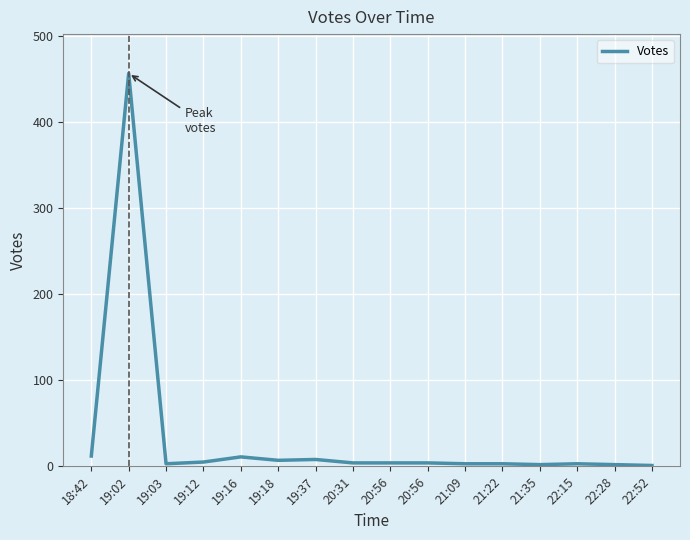

Reading left to right, extract all data points from this chart.

12	457	3	5	11	7	8	4	4	4	3	3	2	3	2	1